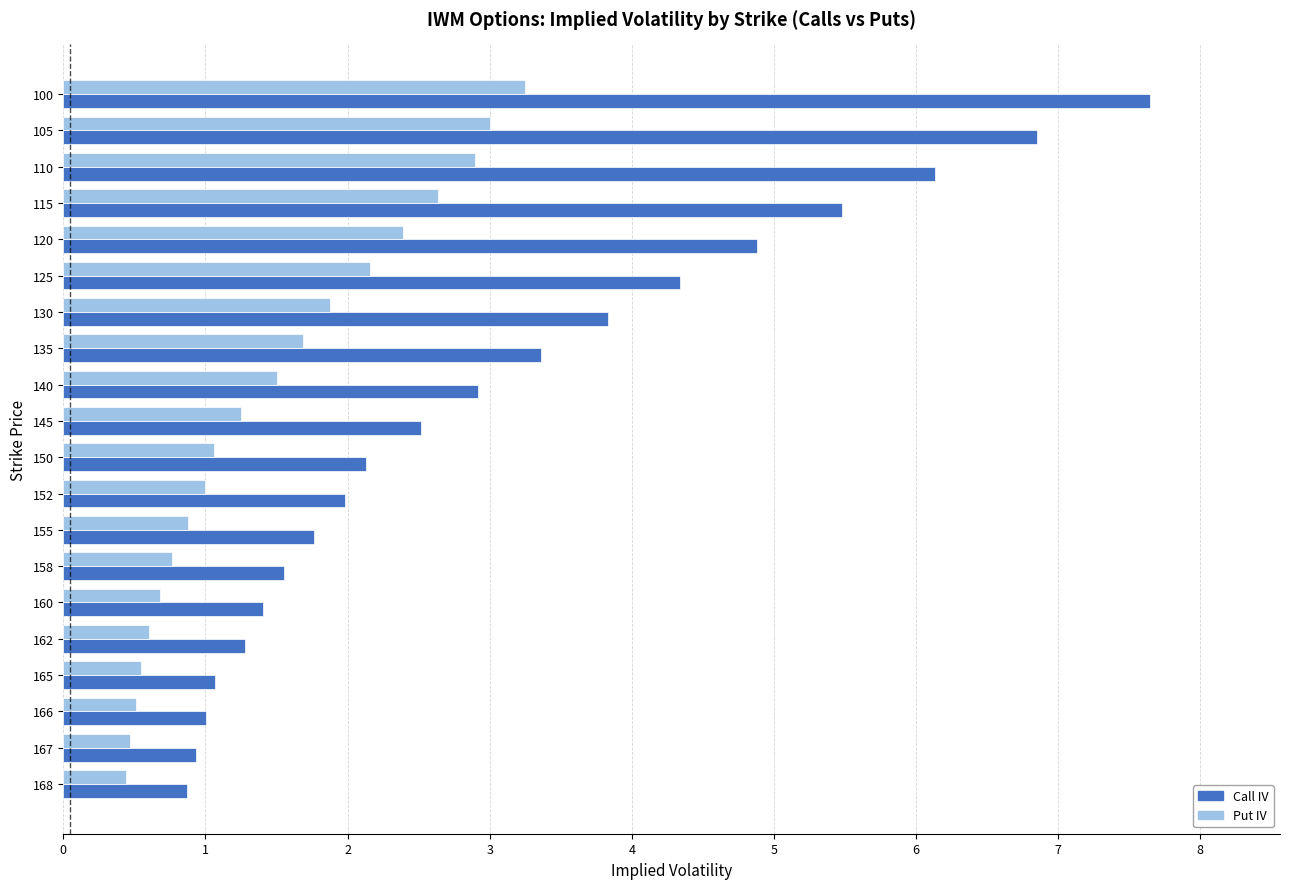

How many distinct data groups are displayed?

2